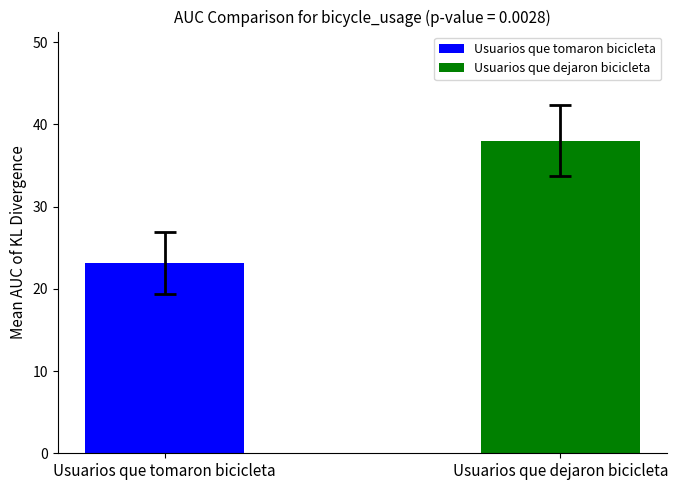

What is the minimum value for Usuarios que tomaron bicicleta?

23.2